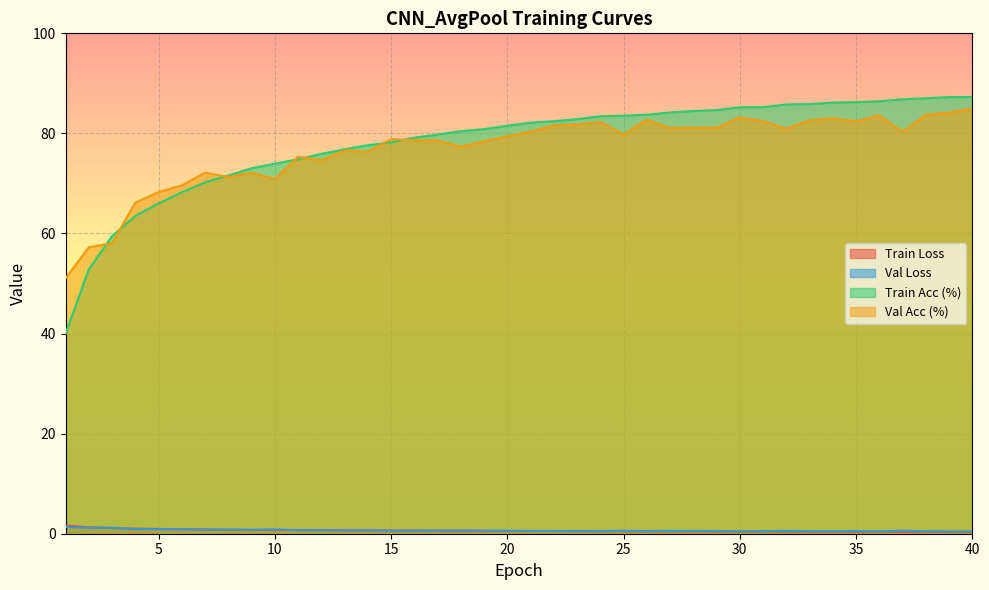

What is the difference between the highest and lowest values at 17?

79.2